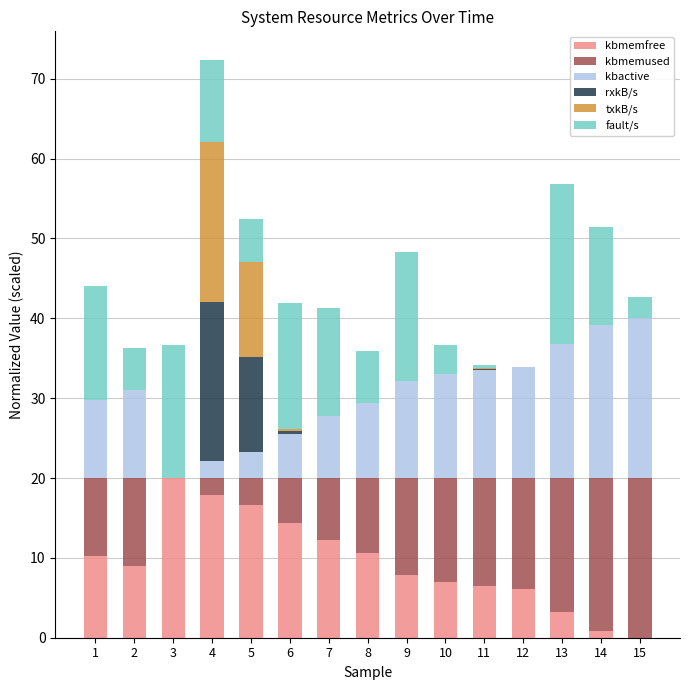

At which category is the sum across all series the highest?

4